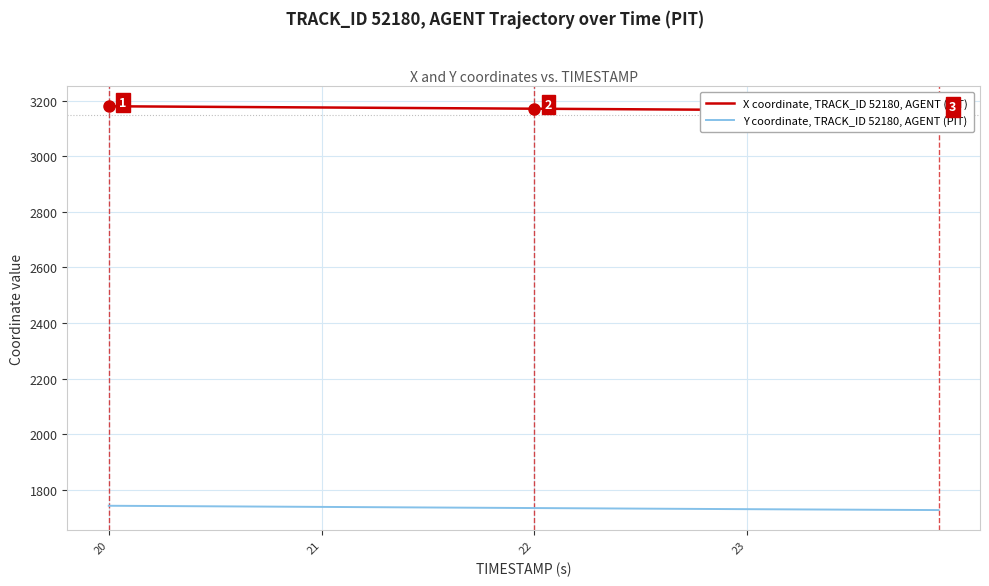

What is the spread (max minus min) of values at 20?

1439.4